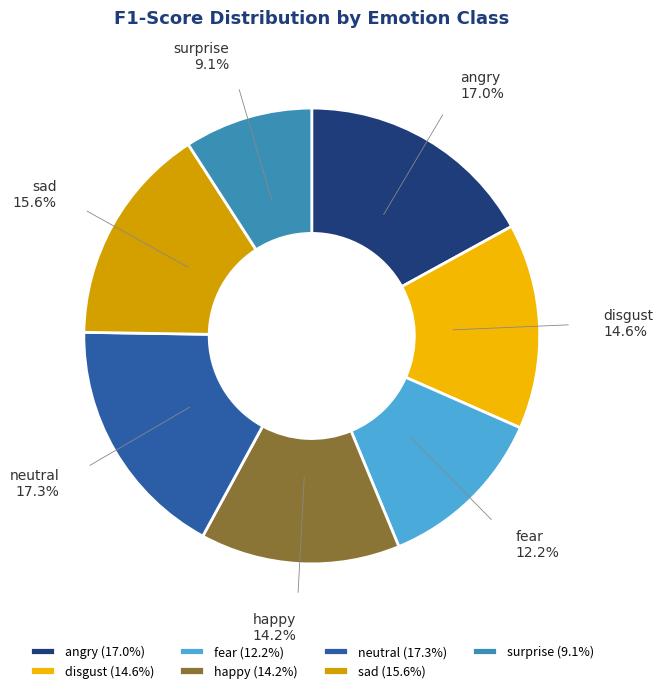

Is there any slice that represents more than half of the pie?

No